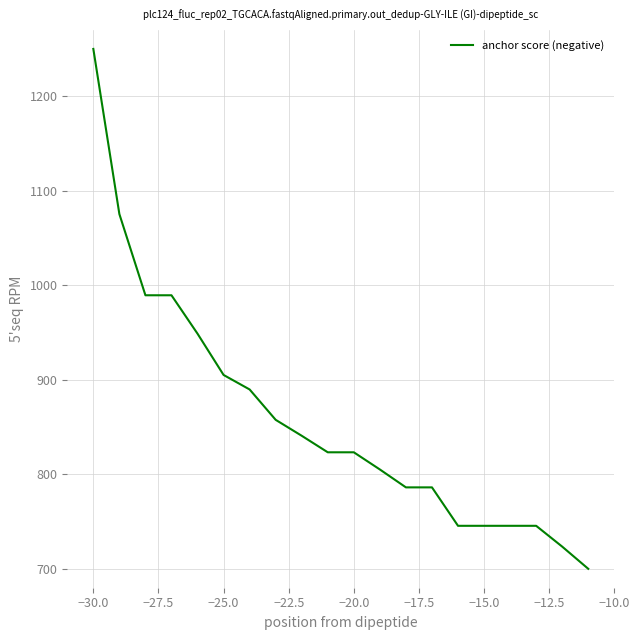

What is the maximum value shown in the chart?

1250.0